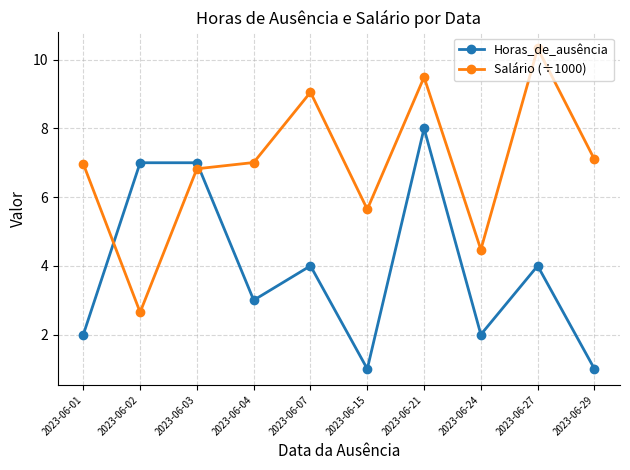

What is the approximate value of Salário (÷1000) at 2023-06-02?

2.6